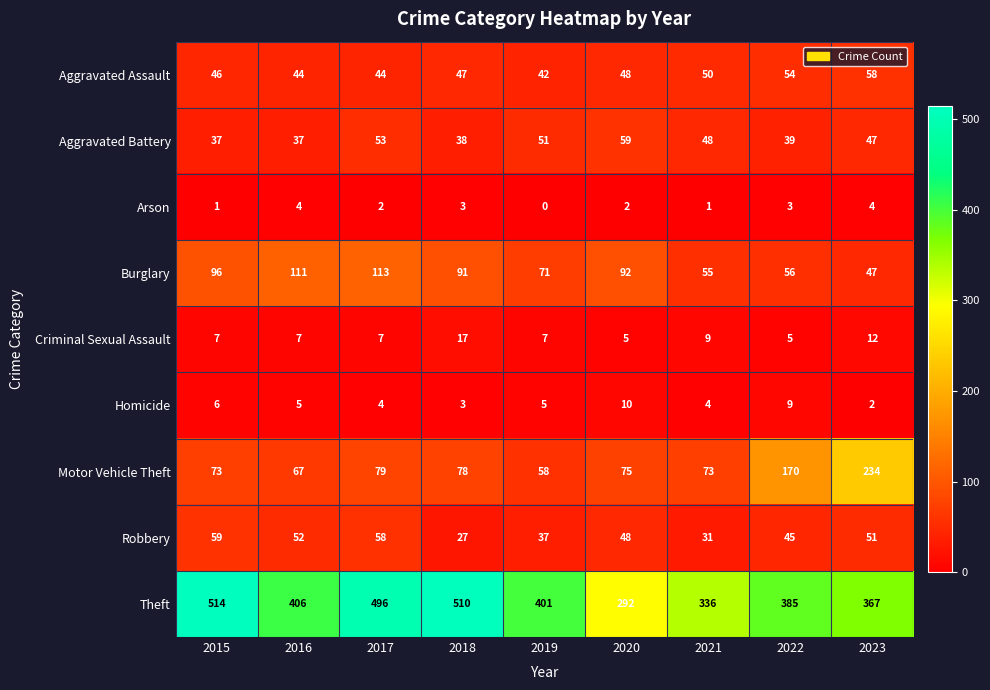

What is the total value across all series at 2023?

822